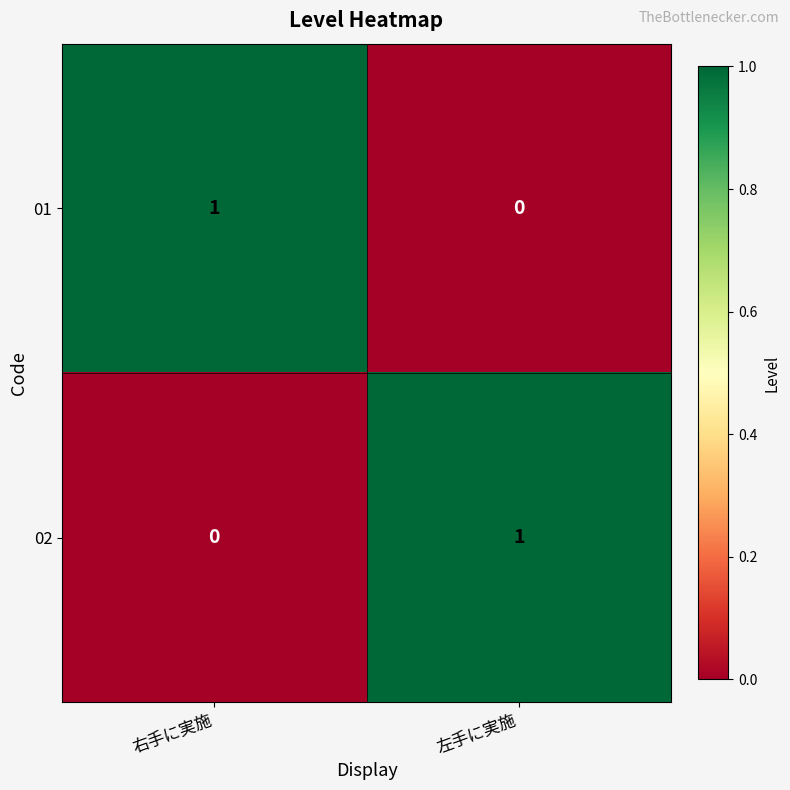

How many distinct data groups are displayed?

2